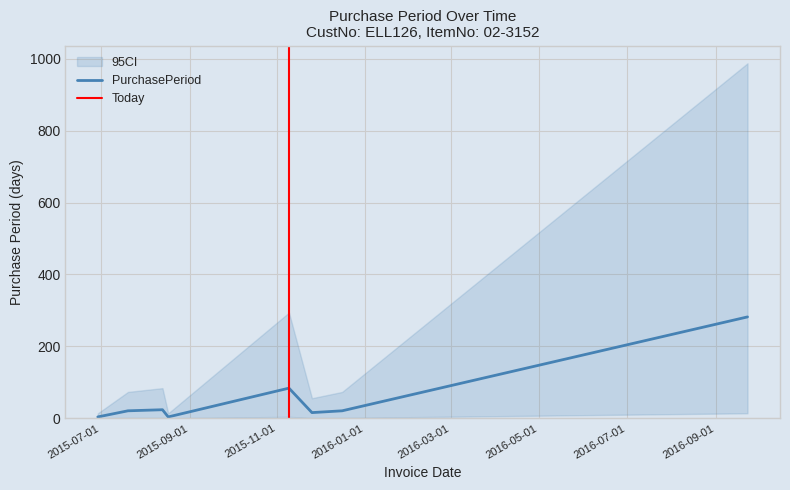

Approximately how many times larger is the value at 2015-11-25 compared to 2015-08-13?

0.7